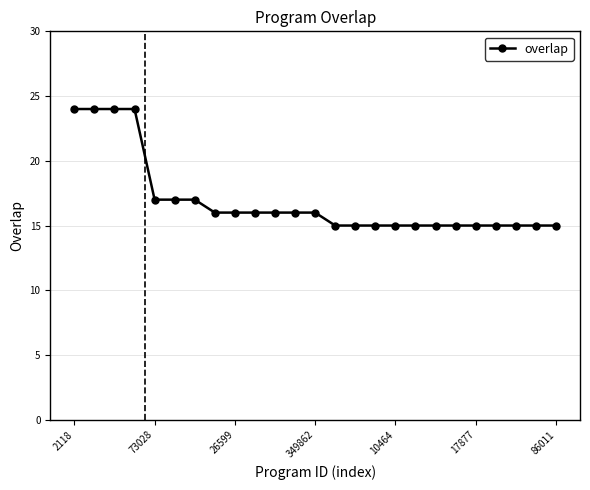

What is the difference between the maximum and second lowest values?

9